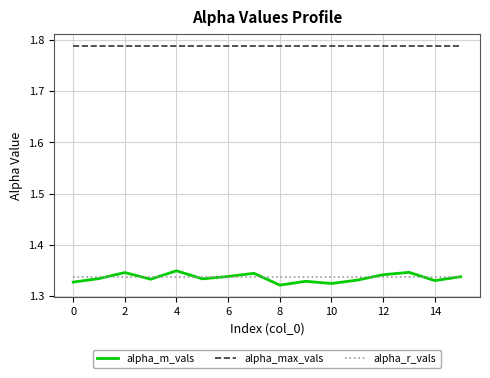

Which series has the largest range (max minus min)?

alpha_m_vals